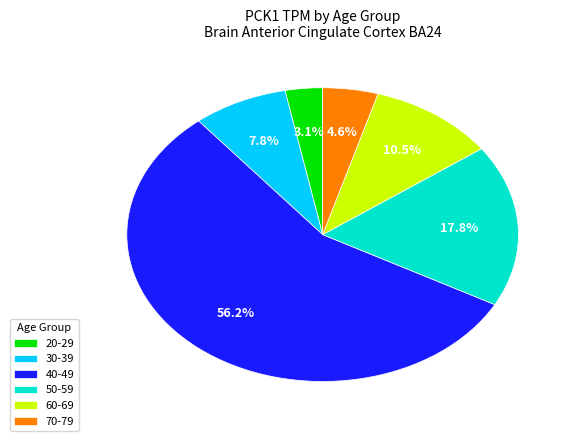

Which slice represents more than half of the pie?

40-49